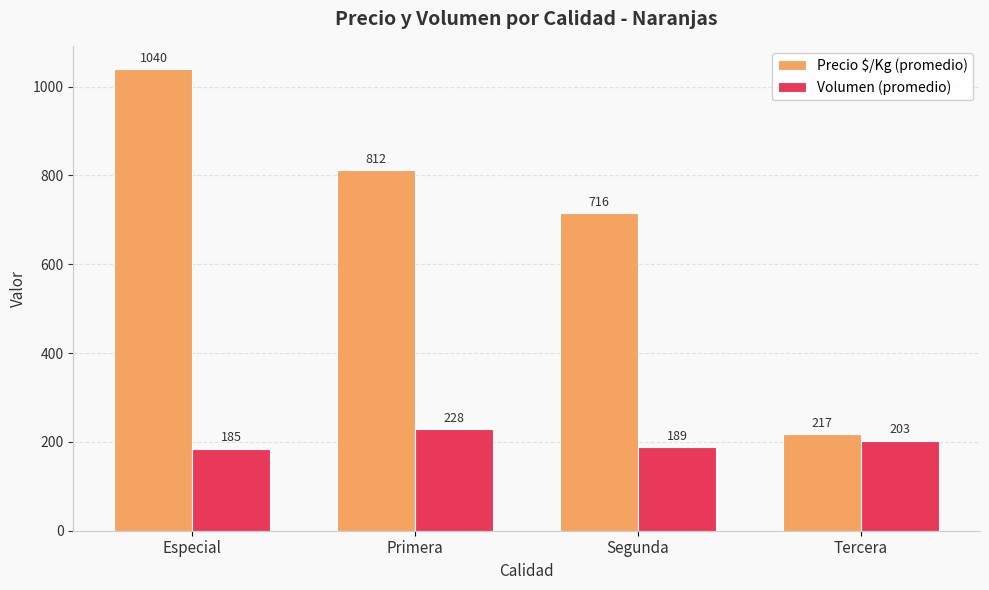

At which category does the chart reach its peak across all series?

Especial